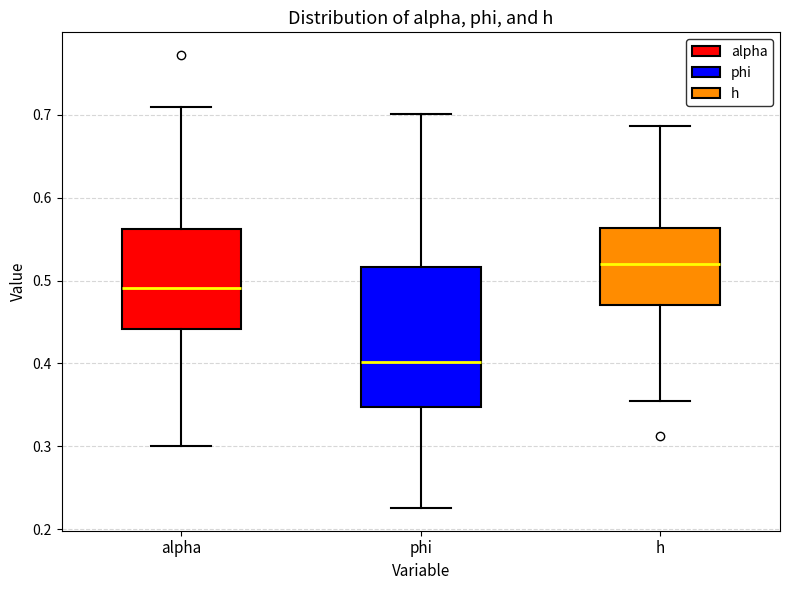

Reading left to right, read every box against the y-axis: the position of its median line, the range the box covers, and the ends of its whiskers. The values are not printed on the chart, so give them approximately, as read against the axis.

alpha: median 0.49, box 0.44 to 0.56, whiskers 0.30 to 0.71
phi: median 0.40, box 0.35 to 0.52, whiskers 0.23 to 0.70
h: median 0.52, box 0.47 to 0.56, whiskers 0.35 to 0.69